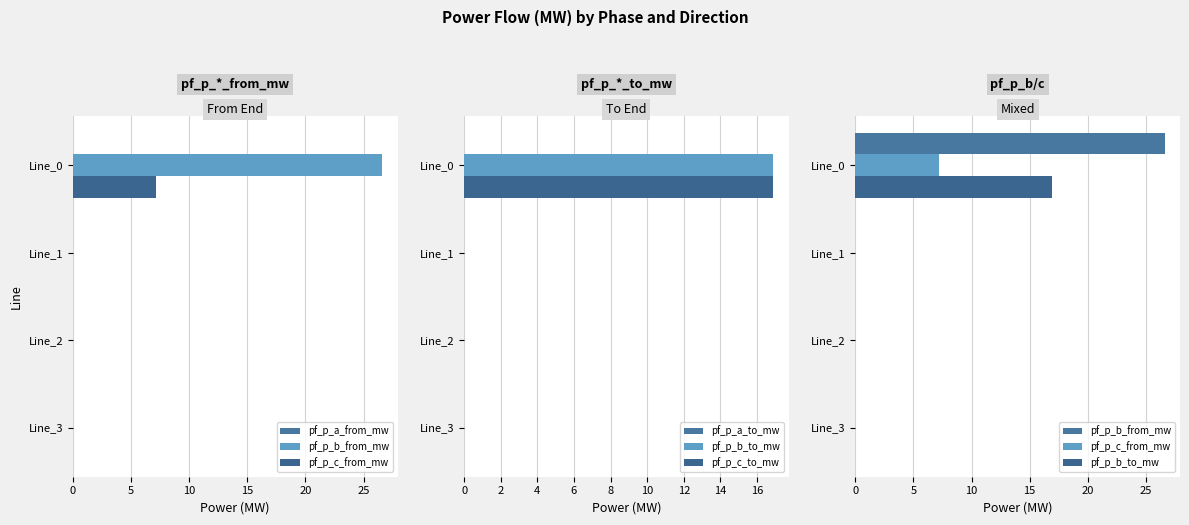

What is the lowest value of the pf_p_a_from_mw series?

0.2